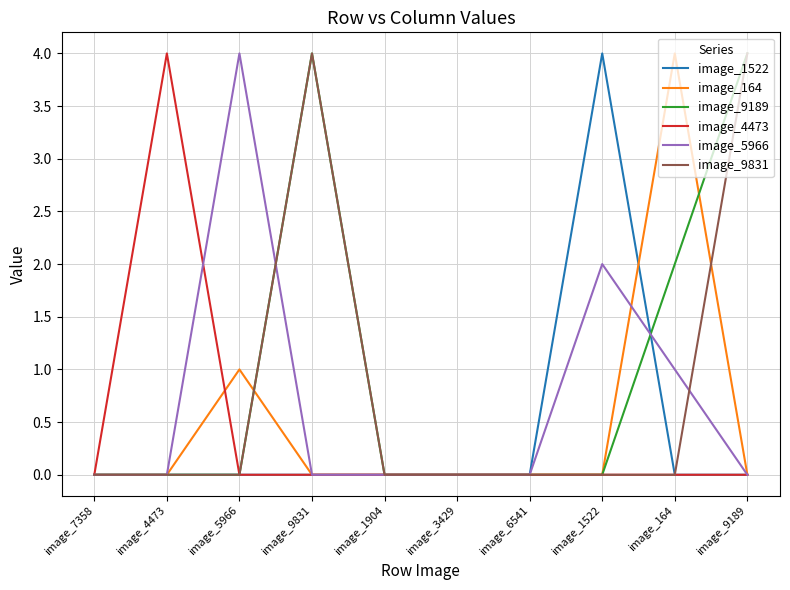

True or false: image_5966 has more than 1 interior local peaks.

True